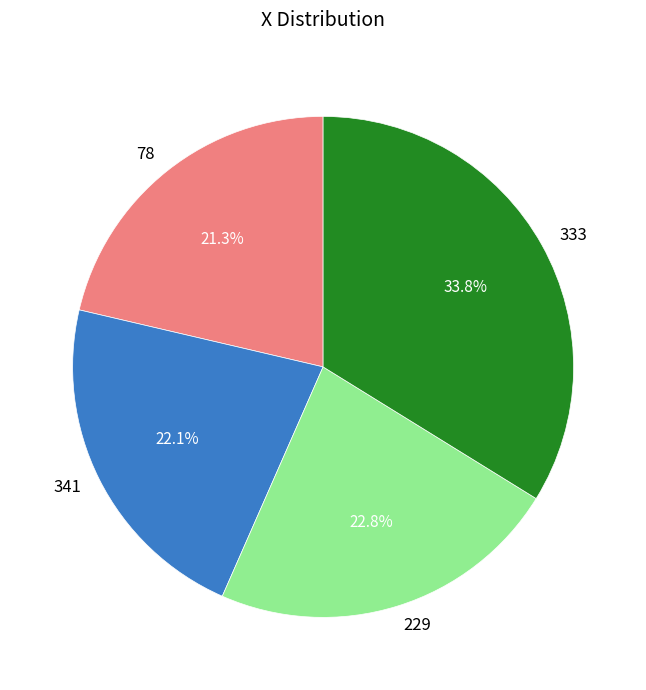

What percentage is the 78 slice, to the nearest percent?

21%